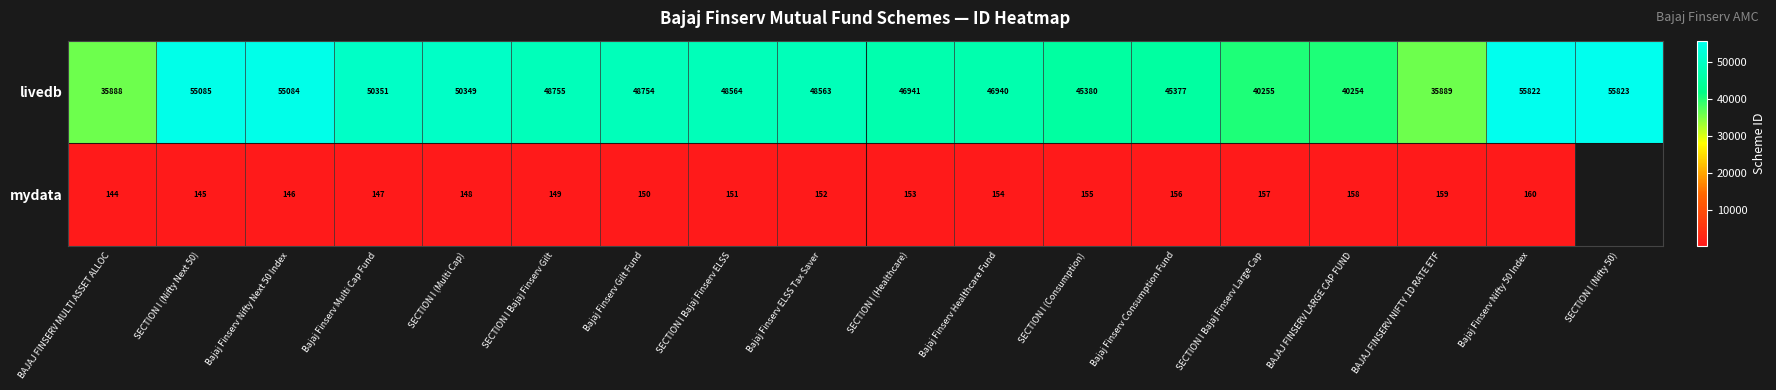

At how many categories does at least one series exceed 47526?

10